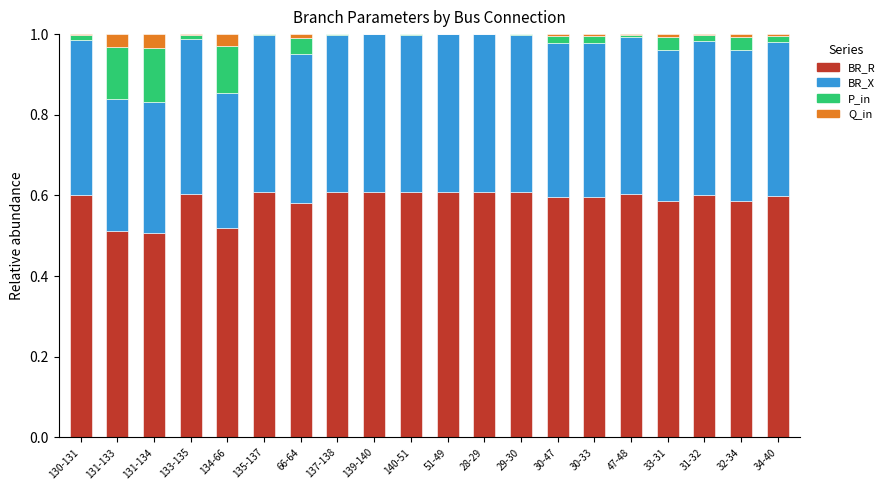

True or false: BR_R has a value of 0.5 at 131-133.

True